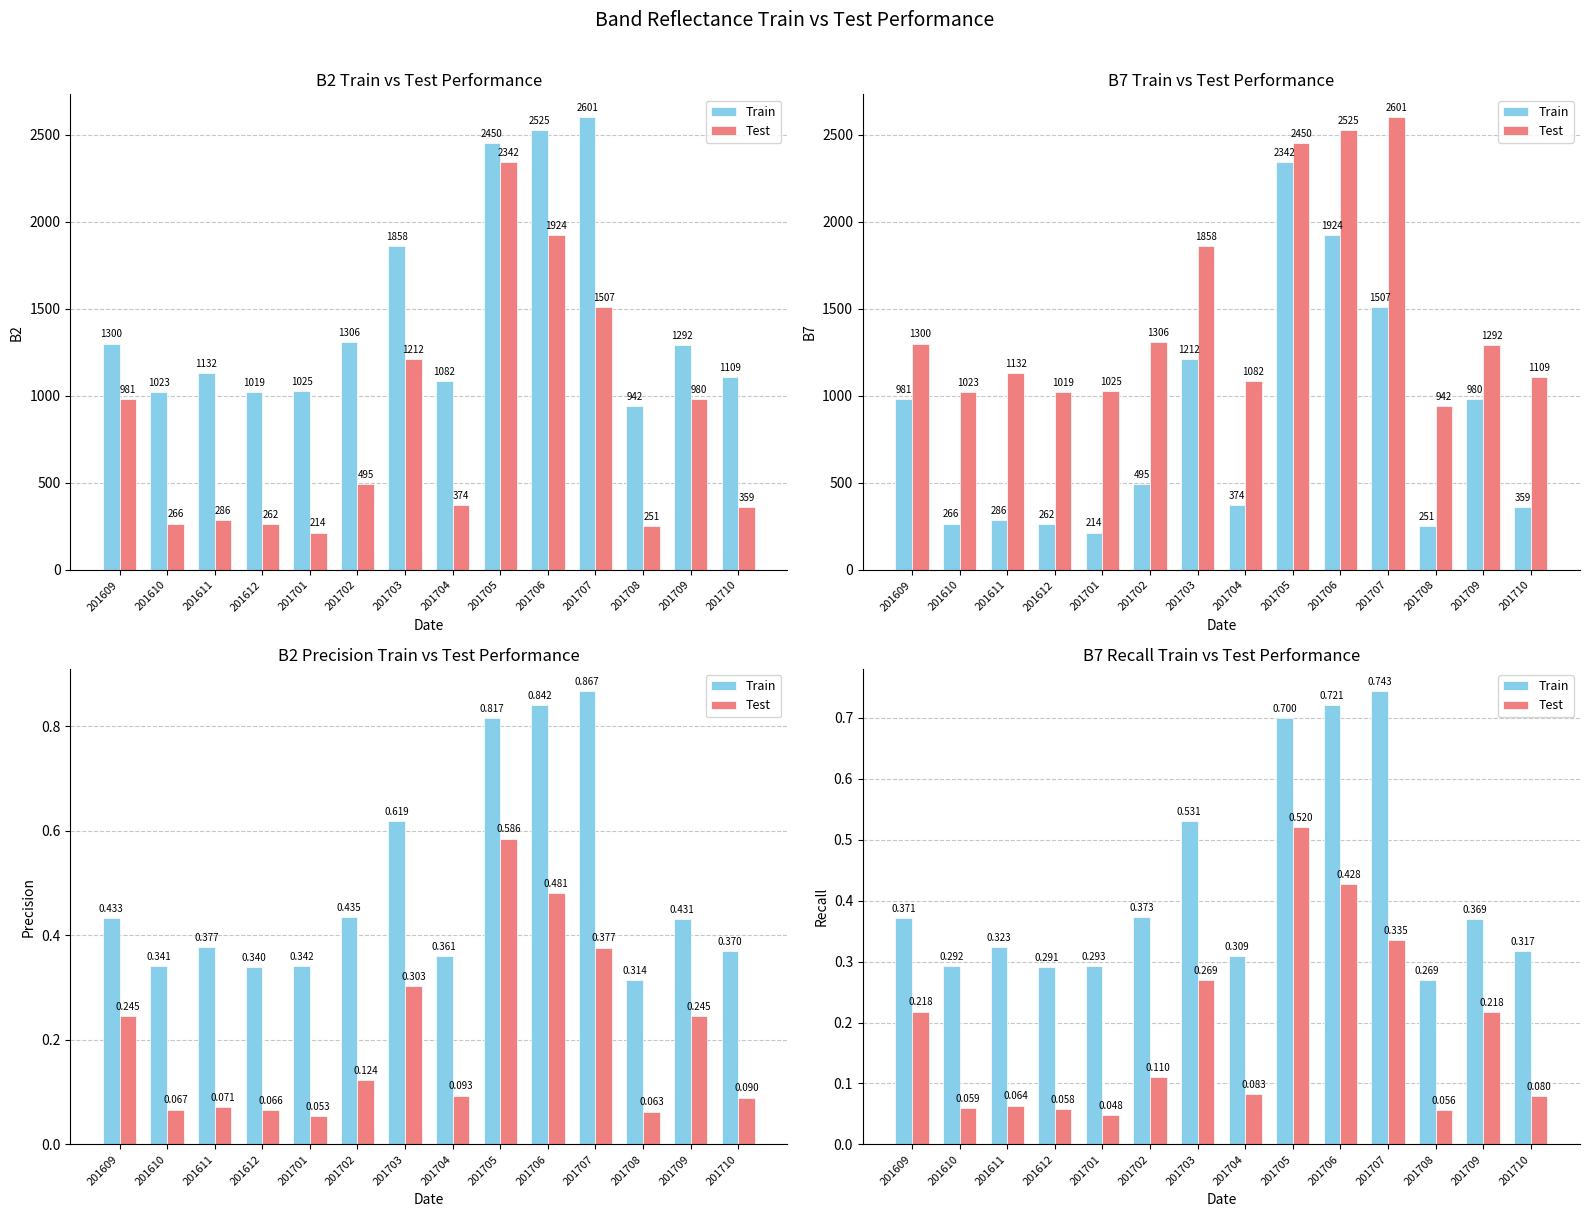

The Test series shows 0.3 at 201609. True or false?

False